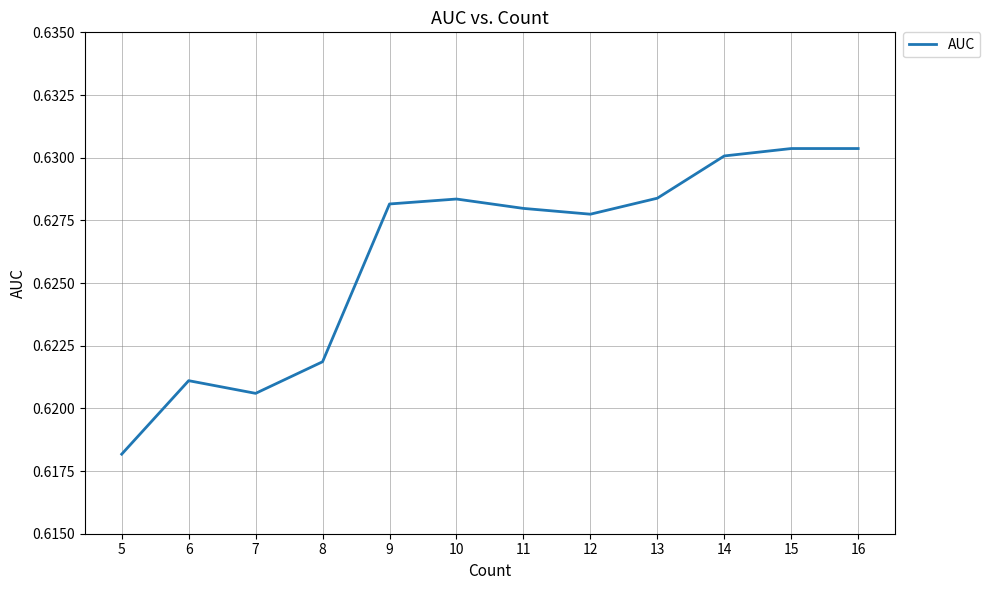

True or false: the data shows 0.3 at 11.

False